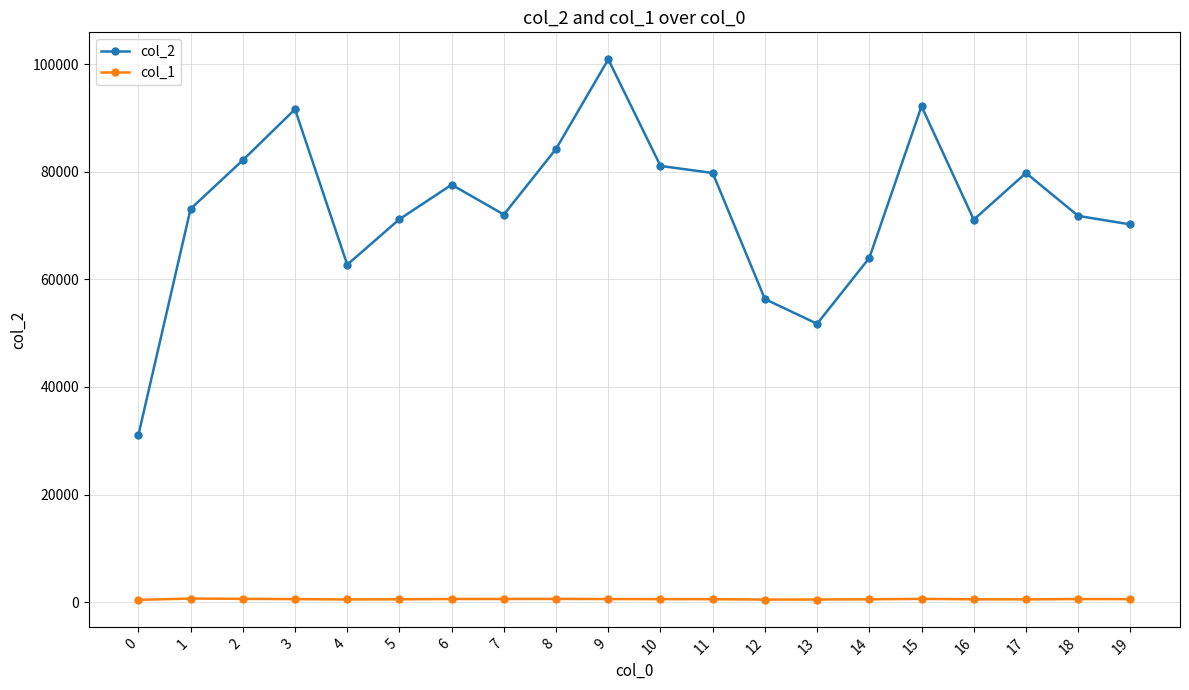

True or false: col_2 and col_1 cross at least once.

False